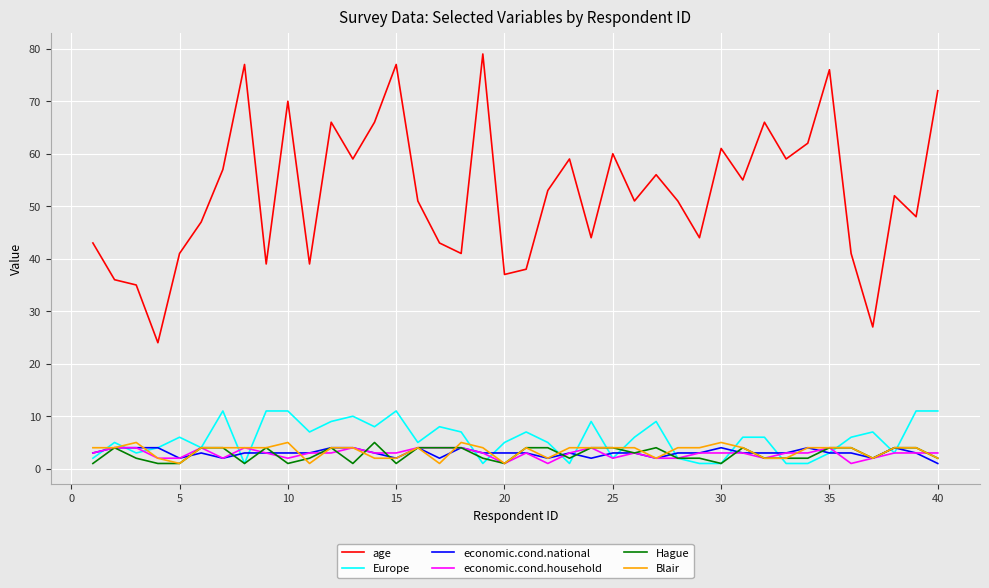

Which series has the largest total across all categories?

age